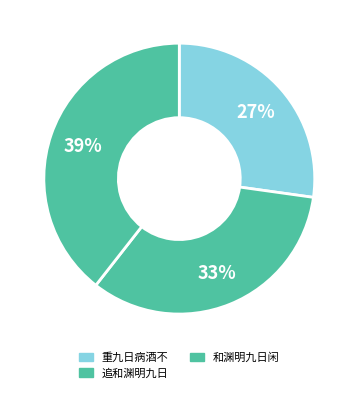

To the nearest percent, what is the difference between the largest and smallest slice percentages?

12%